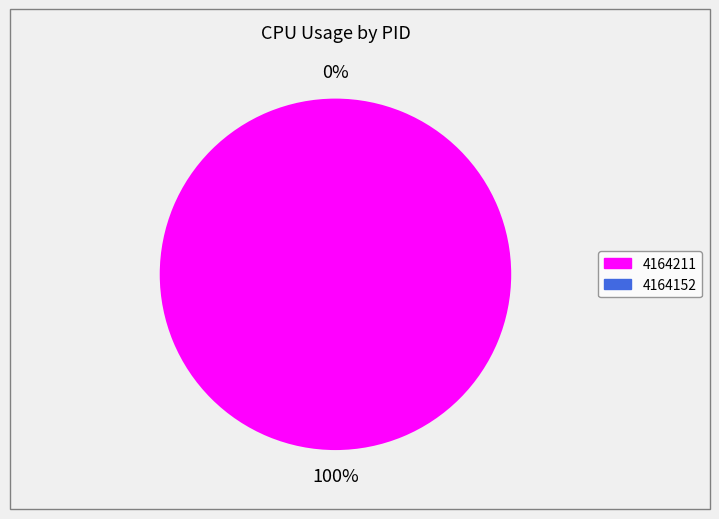

True or false: 4164211 accounts for 99% of the total.

False